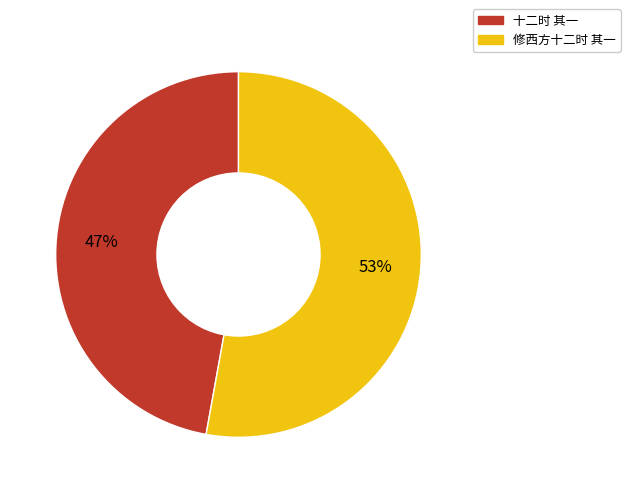

Count the number of slices in the pie.

2